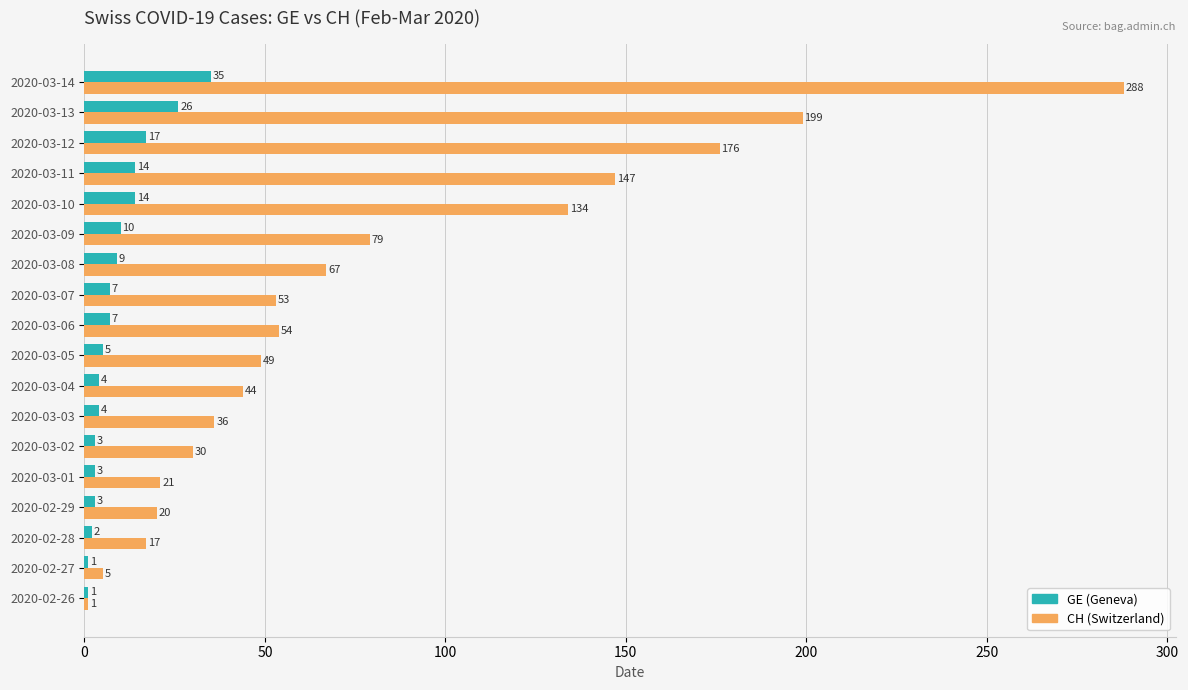

The value of CH (Switzerland) at 2020-03-06 is 54. True or false?

True